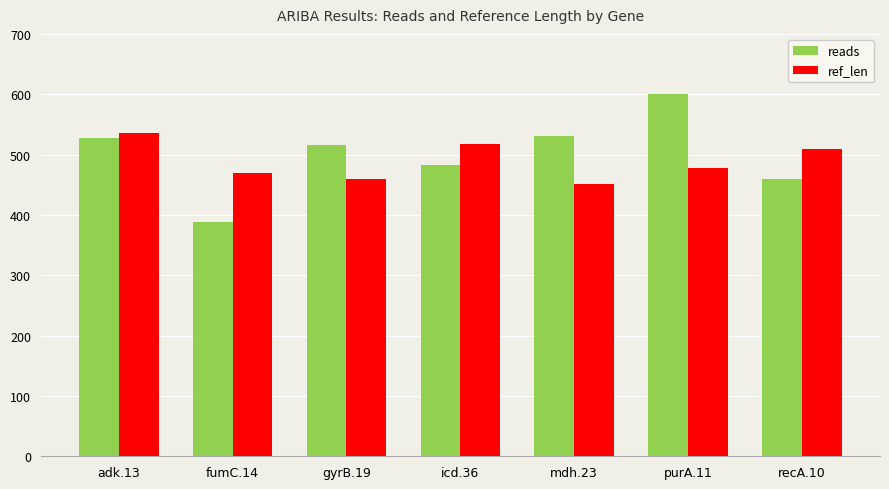

True or false: ref_len has a value of 510 at recA.10.

True